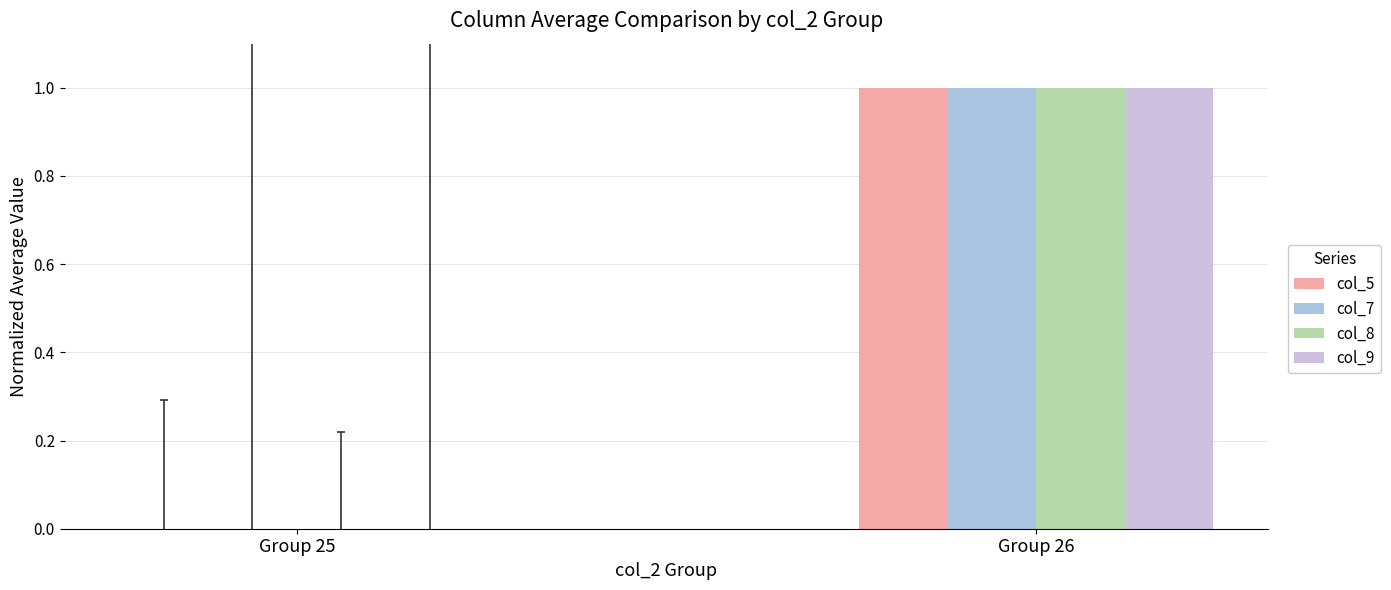

How many values in col_9 are above zero?

1